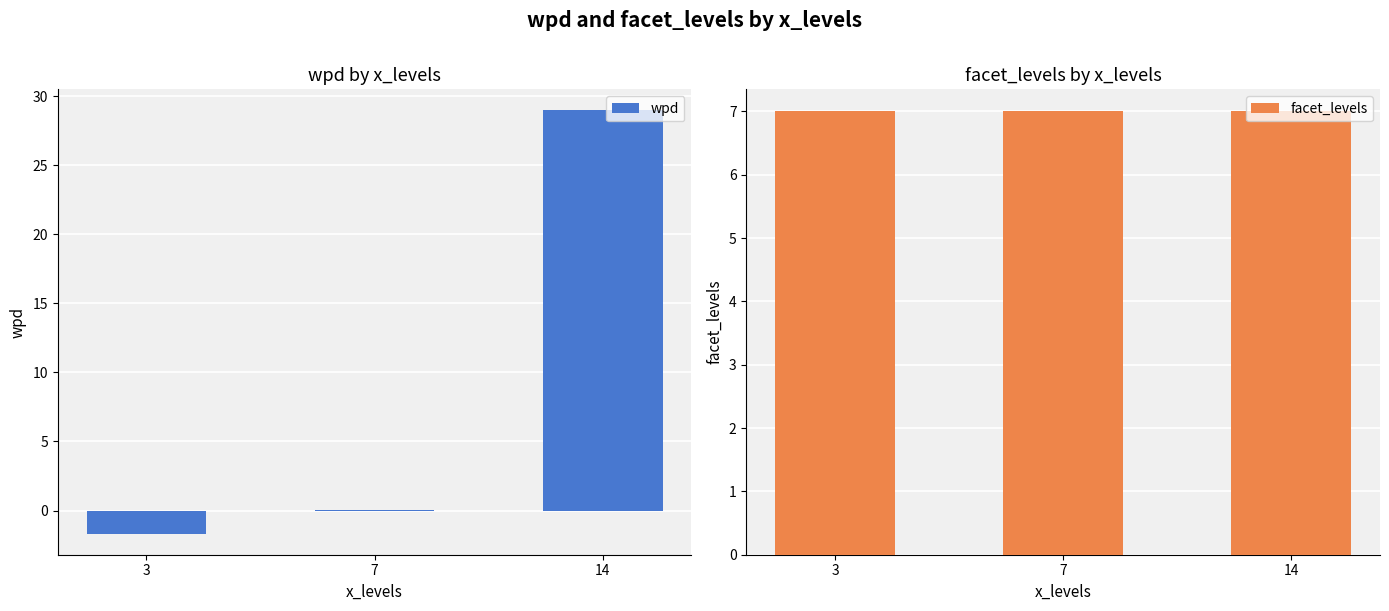

Does the chart contain any negative values?

Yes